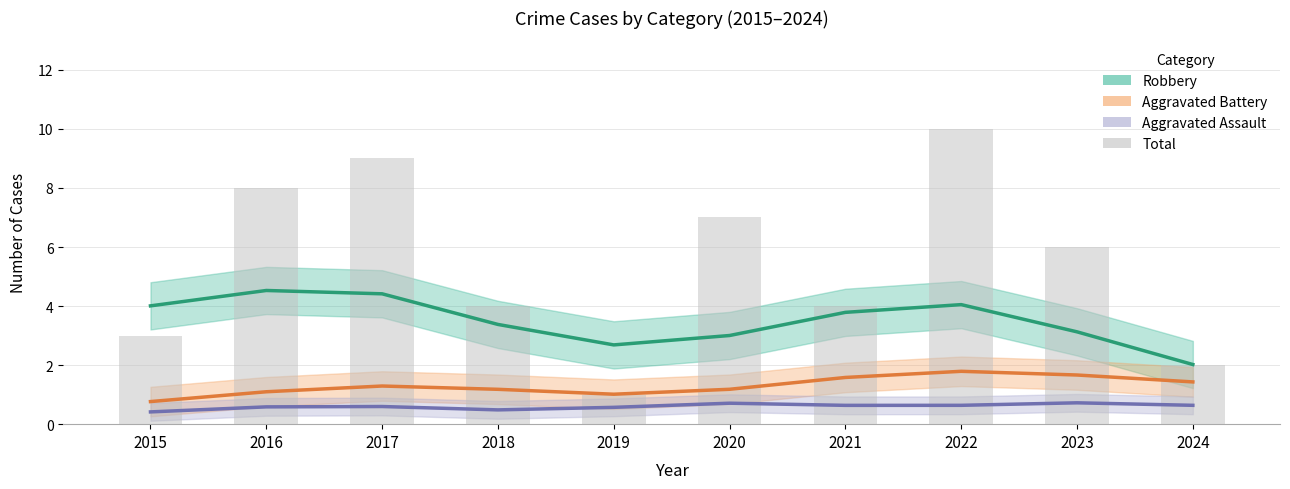

Reading left to right, list all the values displayed in this chart.

Robbery: 4.0	4.5	4.4	3.4	2.7	3.0	3.8	4.0	3.1	2.0
Aggravated Battery: 0.8	1.1	1.3	1.2	1.0	1.2	1.6	1.8	1.7	1.4
Aggravated Assault: 0.4	0.6	0.6	0.5	0.6	0.7	0.6	0.6	0.7	0.6
Total: 3.0	8.0	9.0	4.0	1.0	7.0	4.0	10.0	6.0	2.0